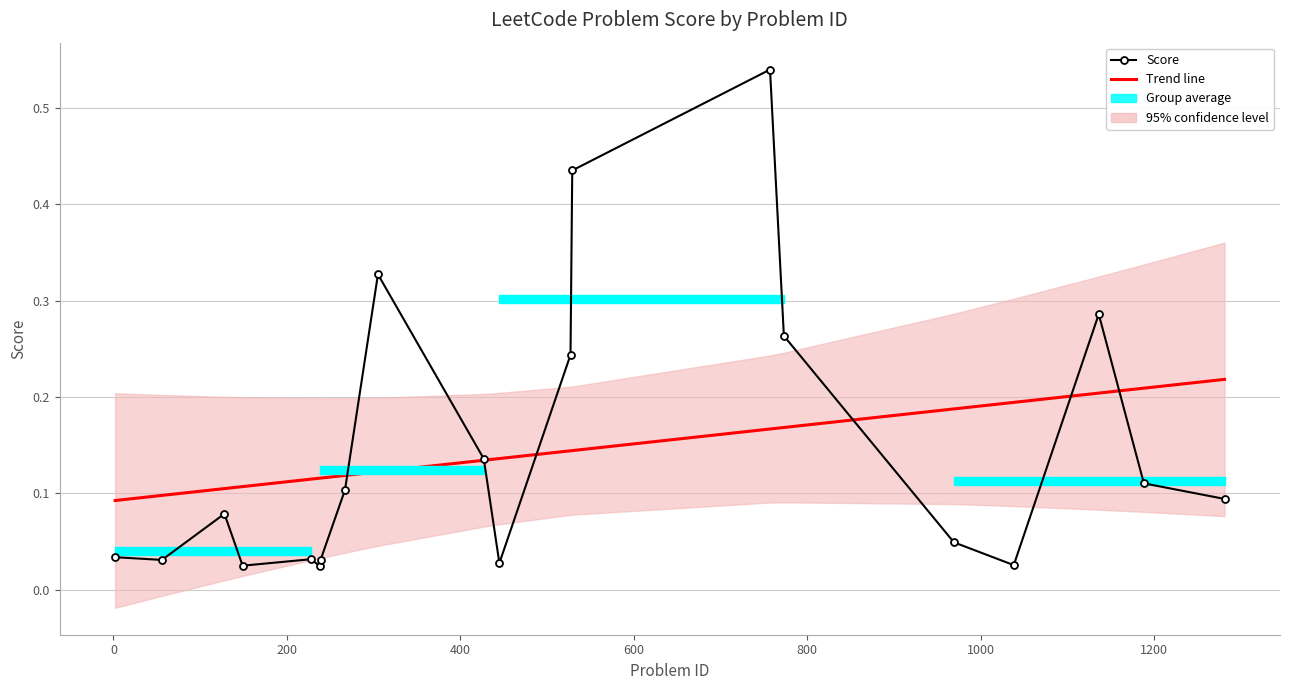

Rank the series by their maximum value, from lowest to highest.

Trend line, Score